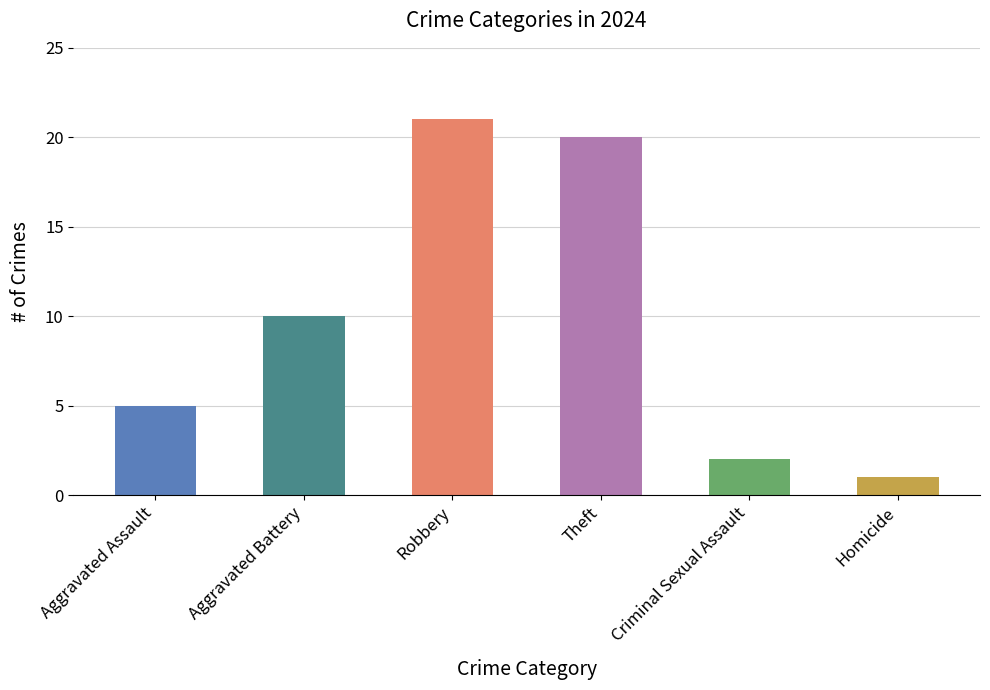

Are the bars grouped side by side (vs. stacked)?

No